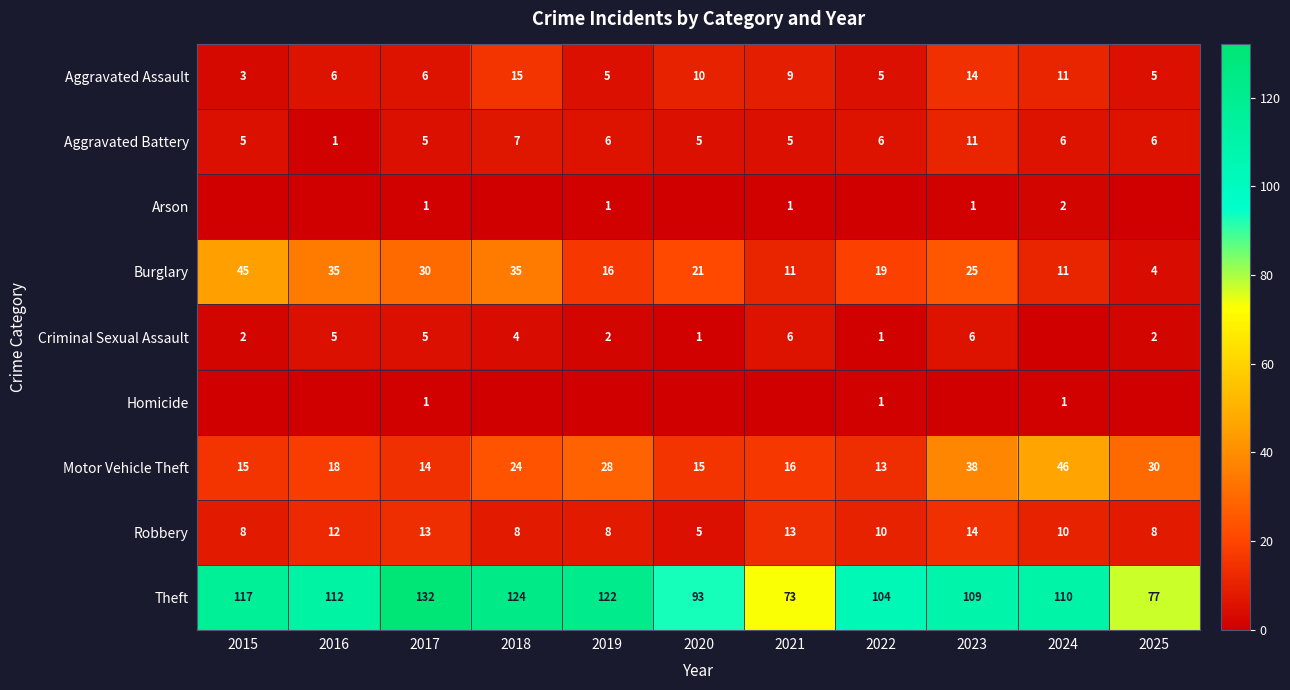

Count the number of data series in this chart.

9